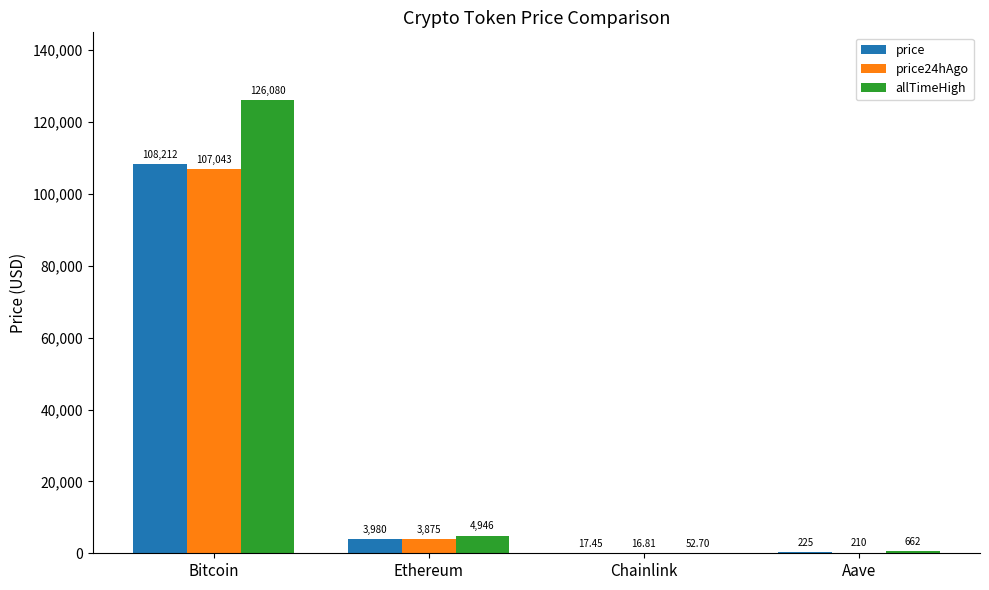

What is the highest value of the price series?

108212.0